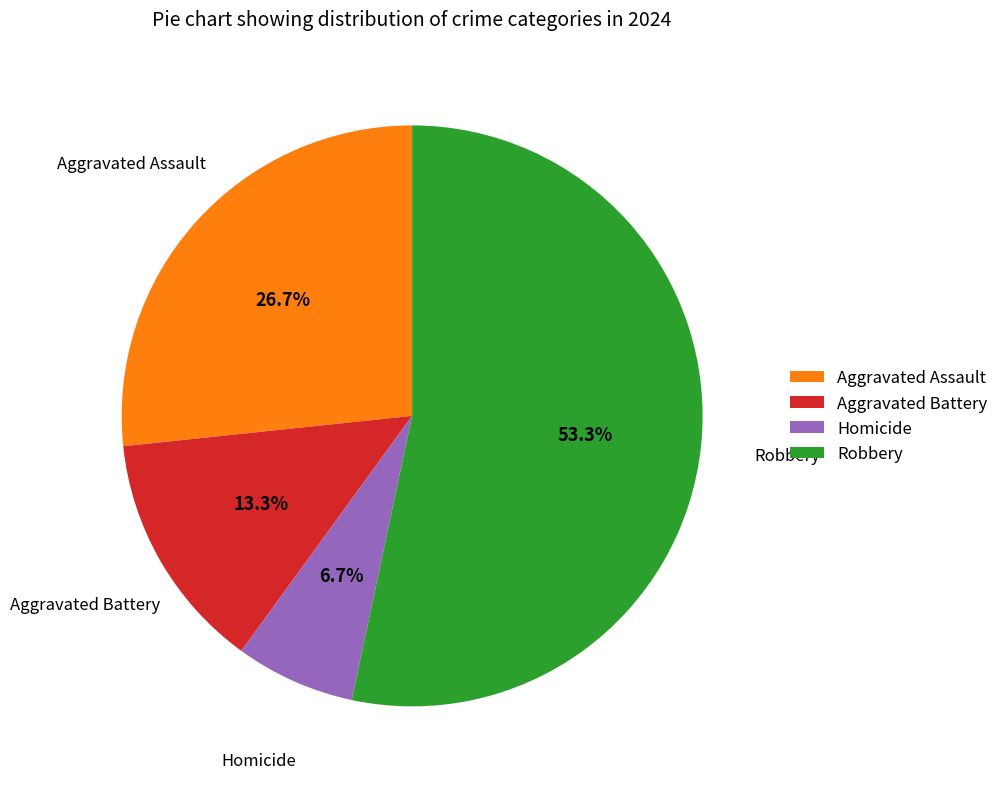

Count the number of slices in the pie.

4